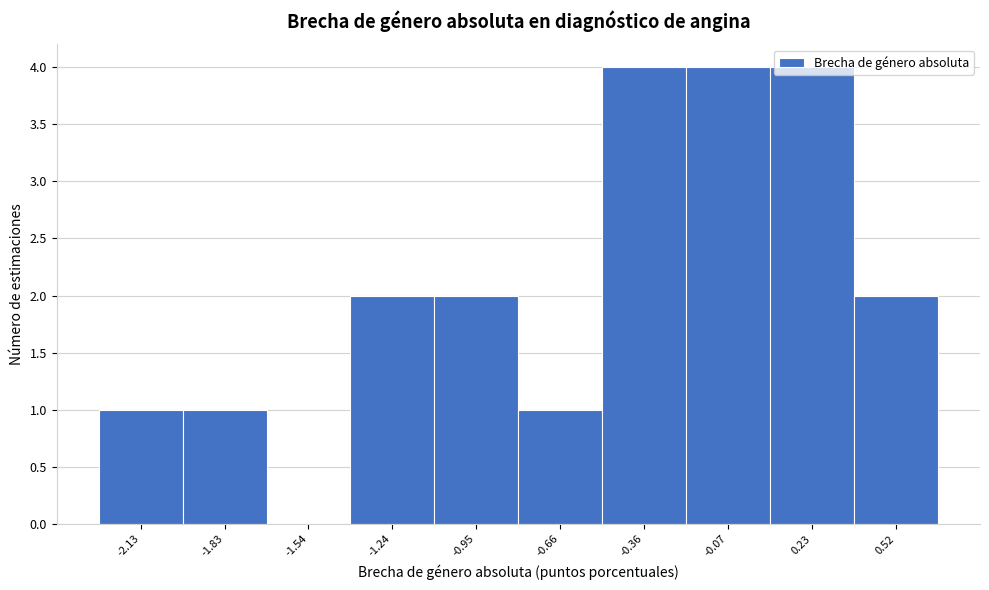

How tall is the bar that spans 0.40 to 0.65 on the x-axis? Neither the bar edges nor the heights are printed on the chart, so give them approximately, as read against the axes.

2